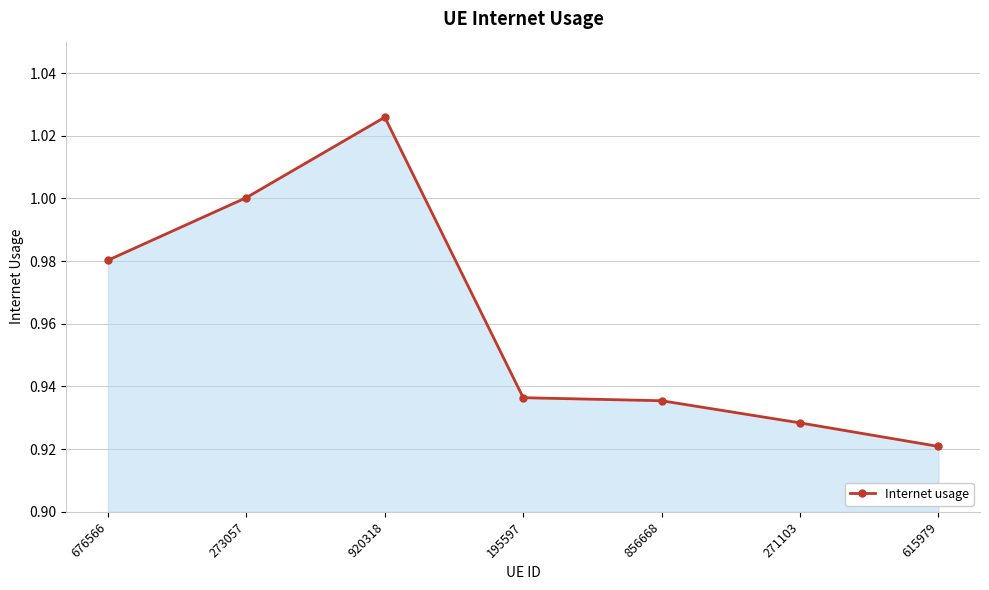

What position from the right is 615979?

1